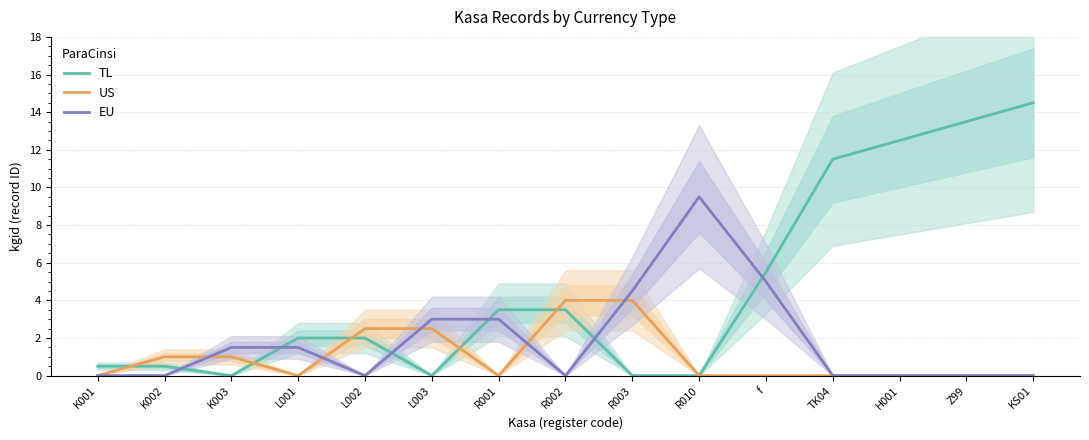

What position from the left is R001?

7